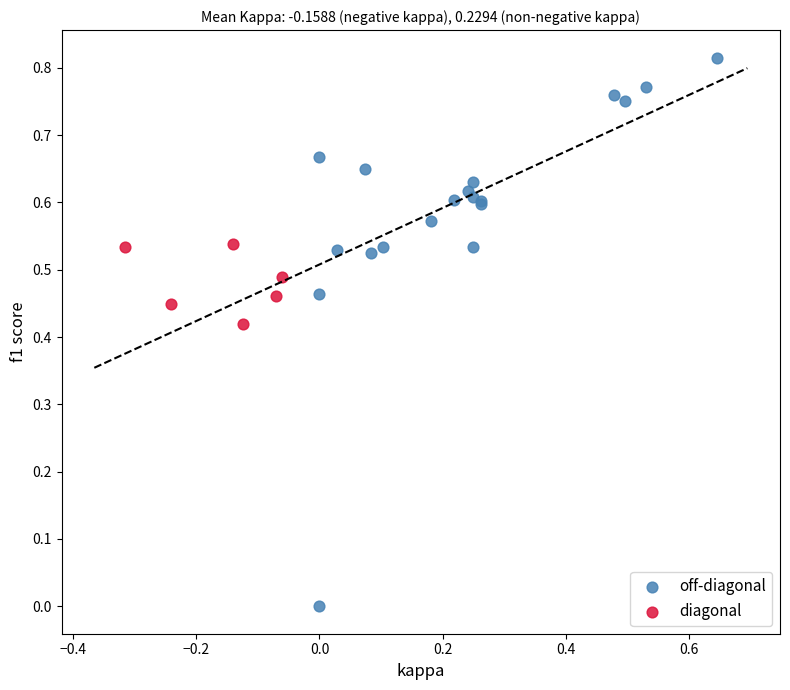

Which series reaches the maximum Y coordinate?

off-diagonal